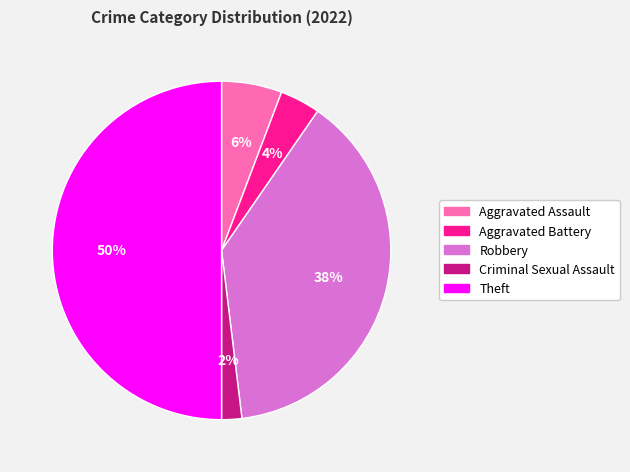

True or false: Robbery accounts for 38% of the total.

True